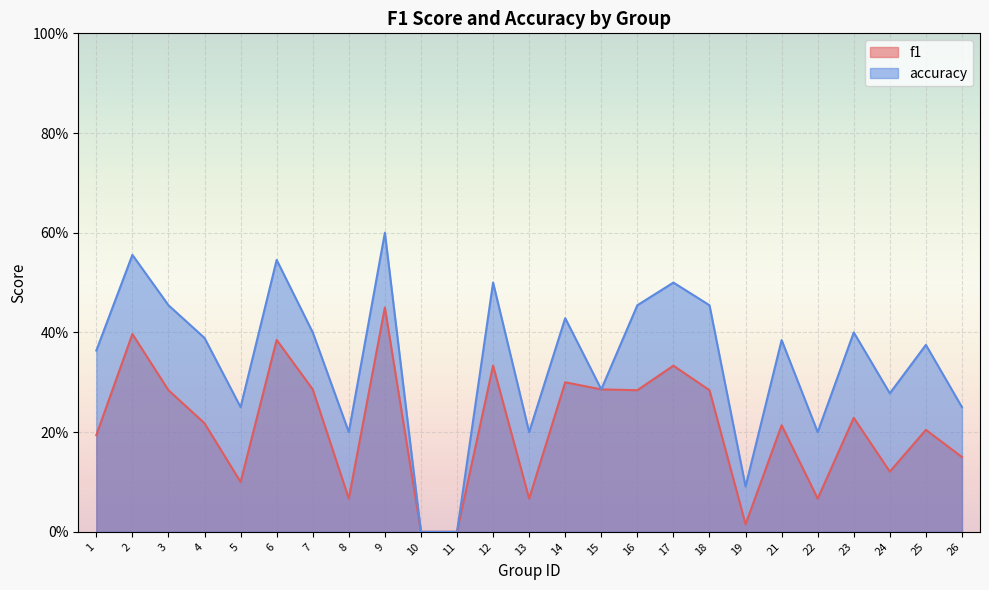

Which series has the largest range (max minus min)?

accuracy